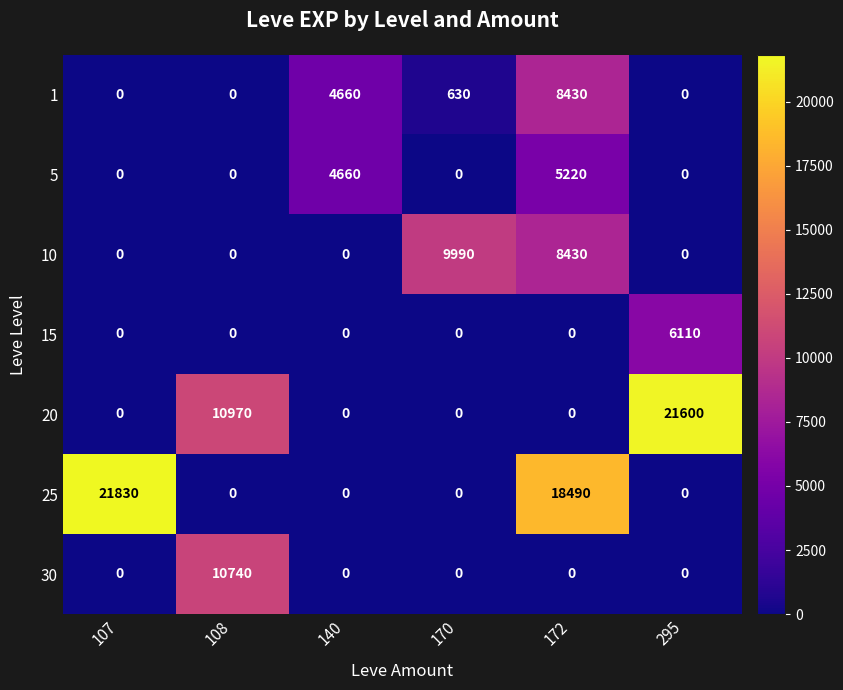

What is the difference between the highest and lowest values at 107?

21830